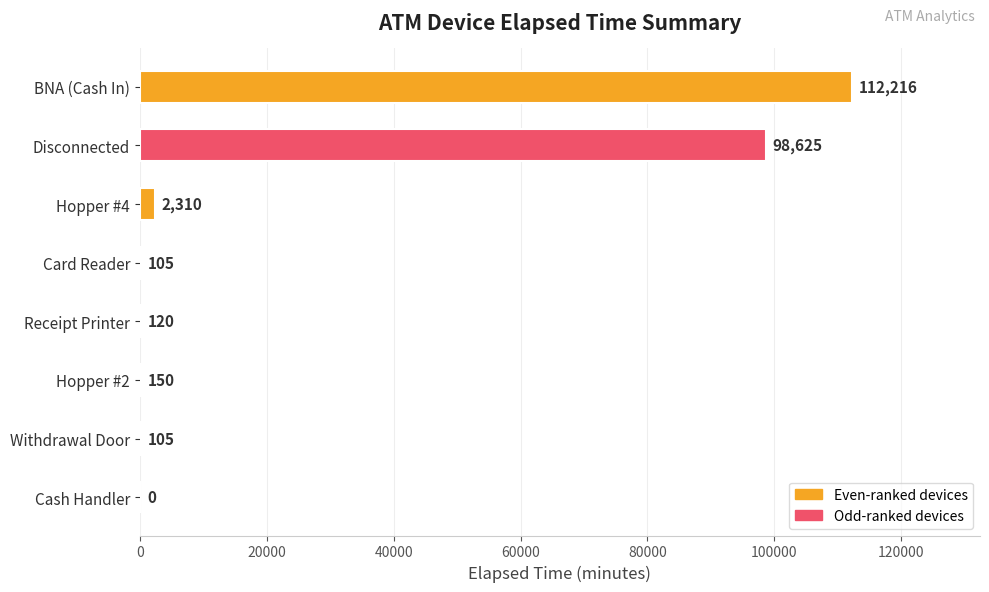

The chart shows a value of 75871 at Cash Handler. True or false?

False